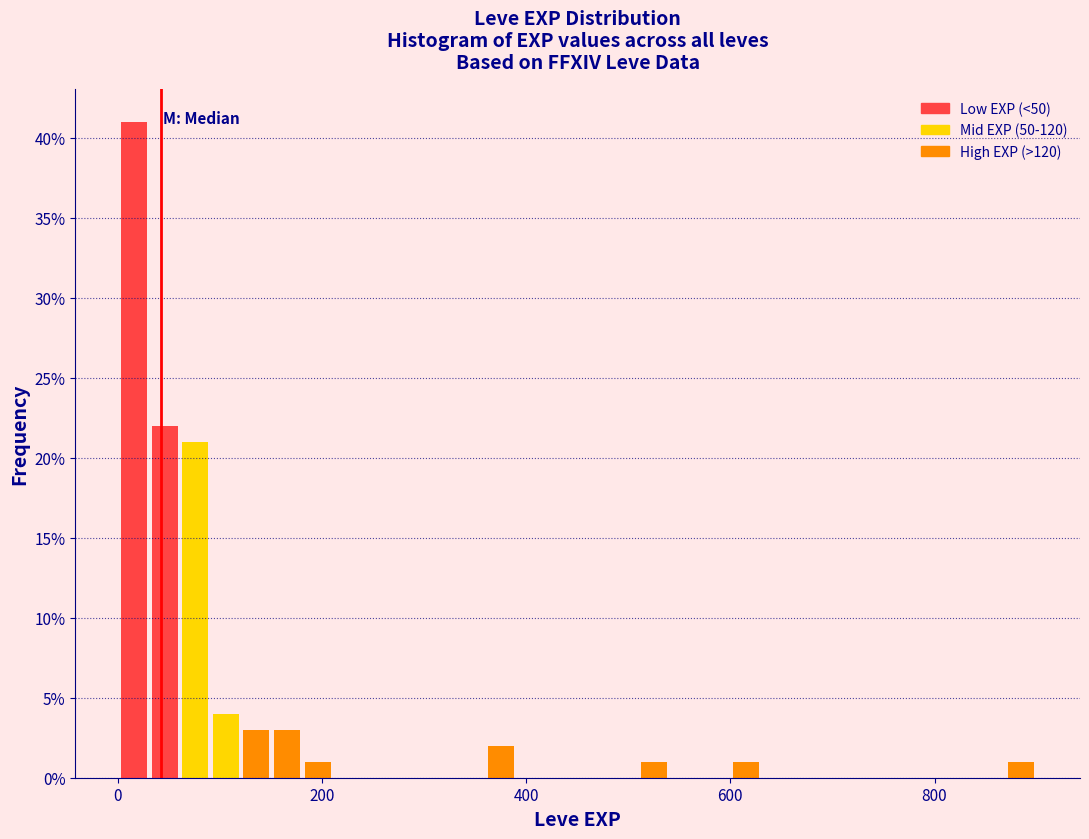

Around what value on the x-axis is the tallest bar? Give the approximate position of its centre, as read against the axis.

20